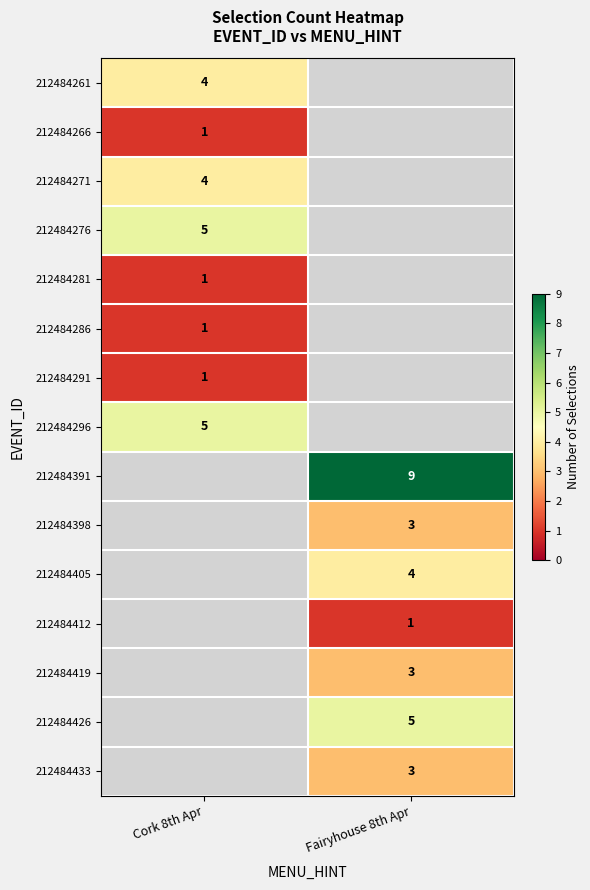

At how many categories does at least one series exceed 1?

2